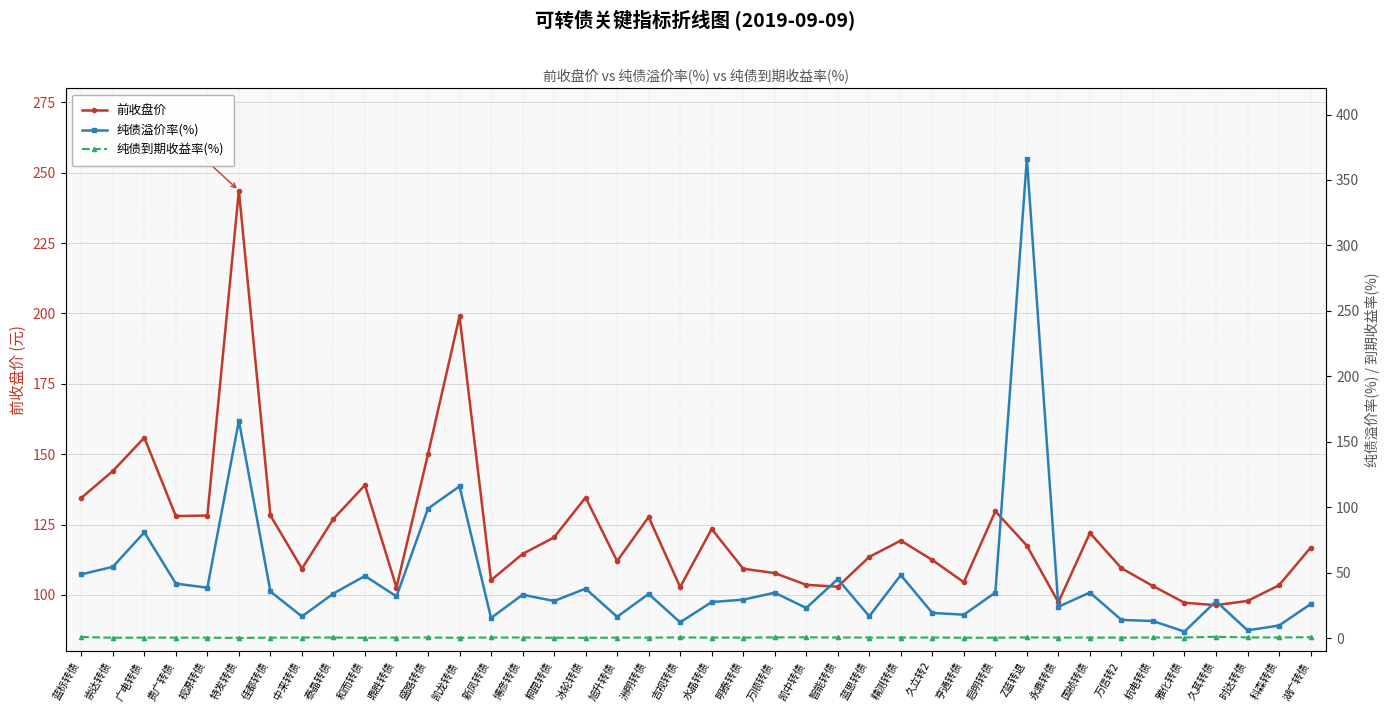

What is the spread (max minus min) of values at Z蓝转退?

365.7